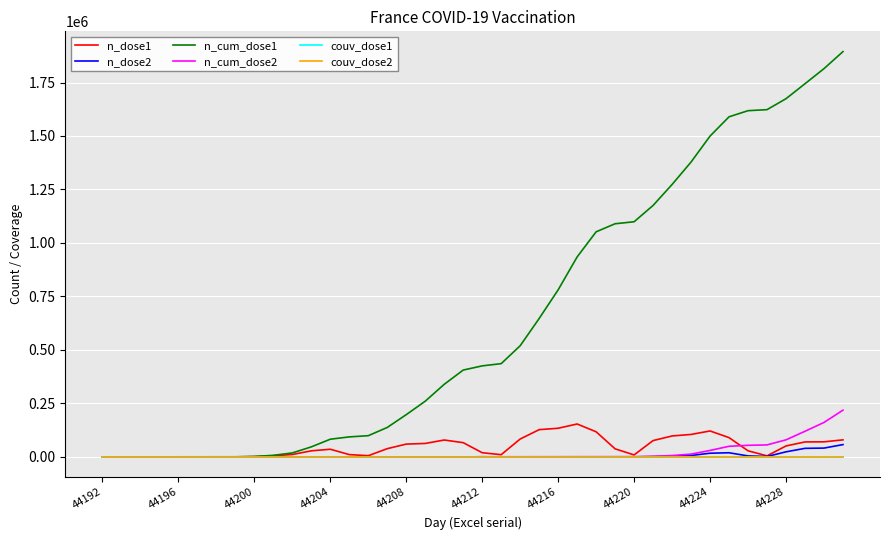

What is the greatest value displayed?

1894480.0